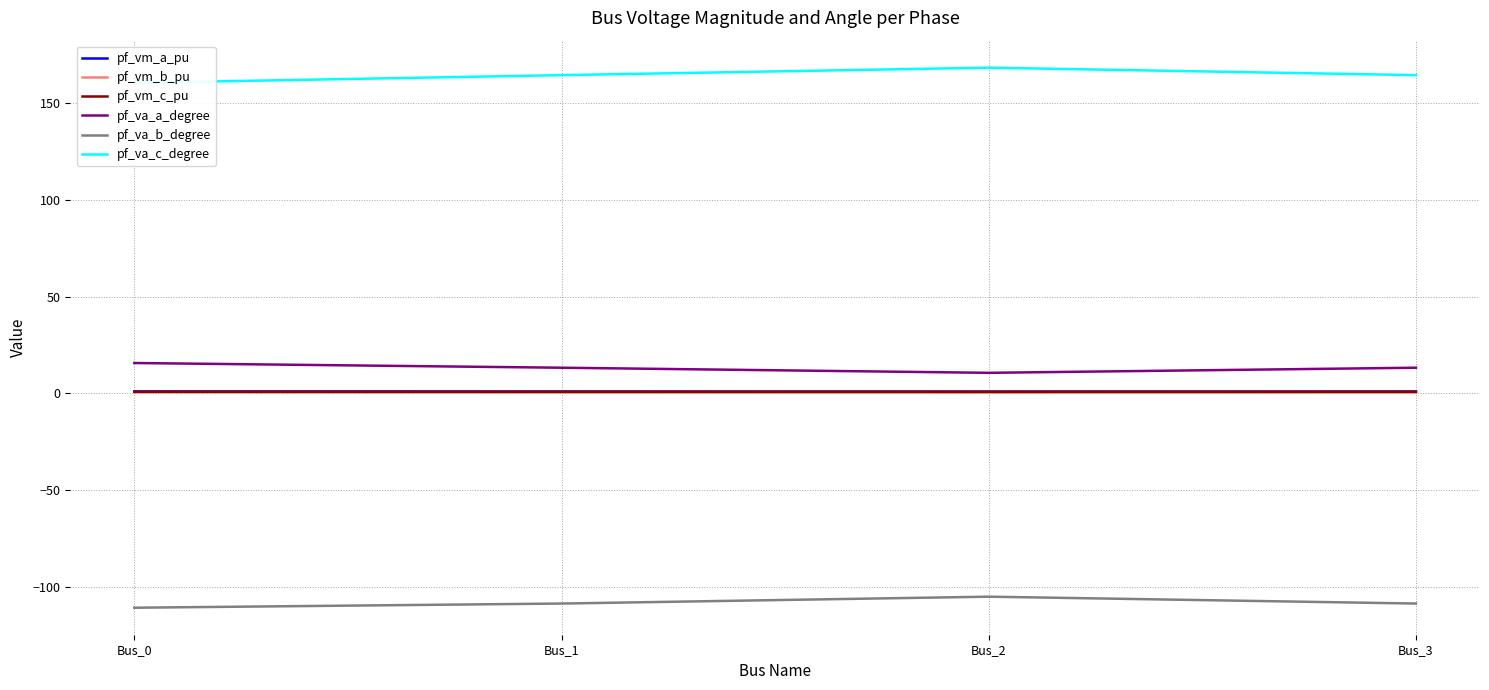

Reading right to left, transcribe all the data shown in this chart.

pf_vm_a_pu: 1.0	0.9	1.0	1.0
pf_vm_b_pu: 0.5	0.4	0.5	0.6
pf_vm_c_pu: 0.8	0.8	0.8	0.8
pf_va_a_degree: 13.2	10.6	13.2	15.7
pf_va_b_degree: -108.6	-105.0	-108.6	-110.7
pf_va_c_degree: 164.4	168.2	164.4	160.4